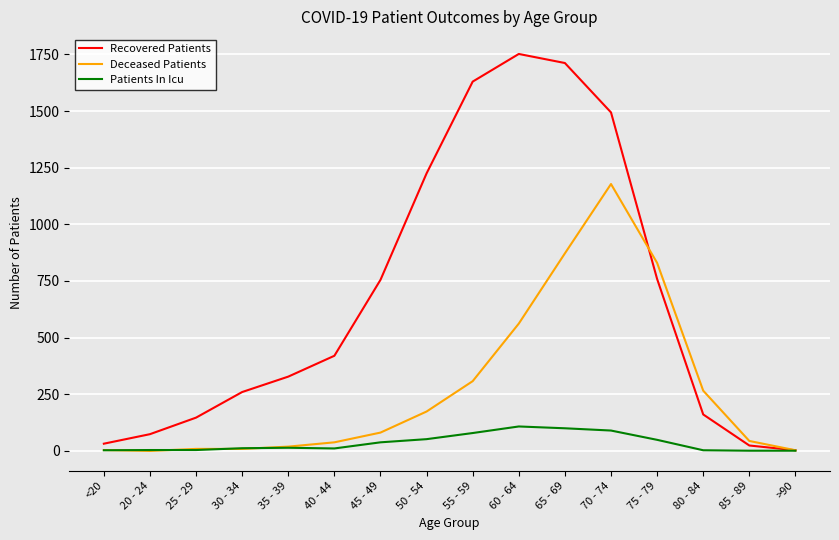

The Deceased Patients series shows 19 at 35 - 39. True or false?

True